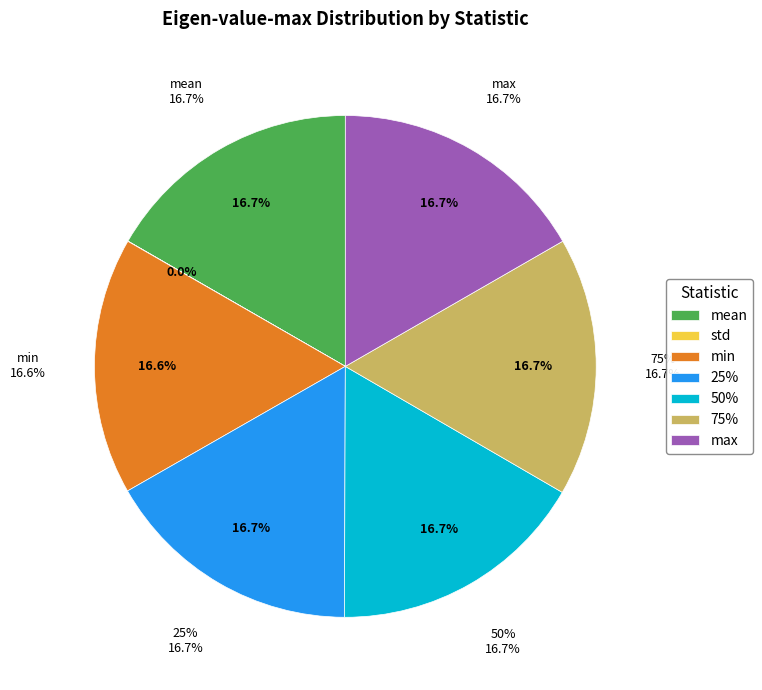

Which slice is the smallest?

std